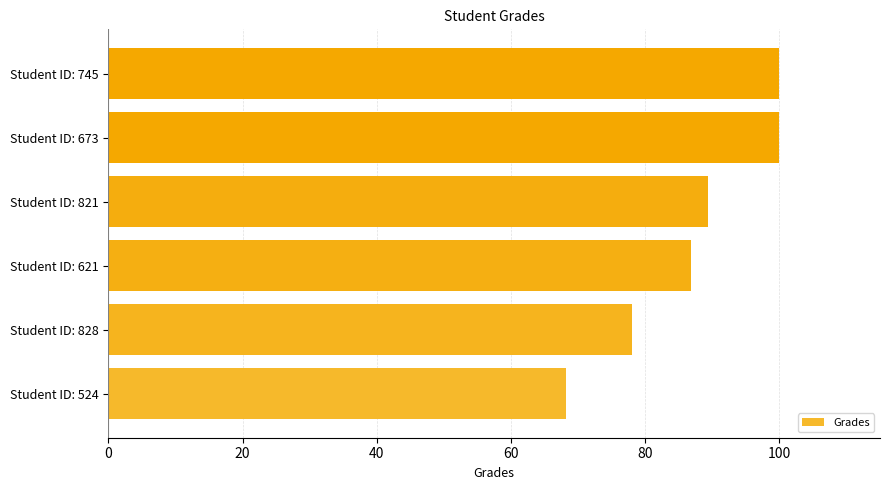

What is the minimum value shown in the chart?

68.2